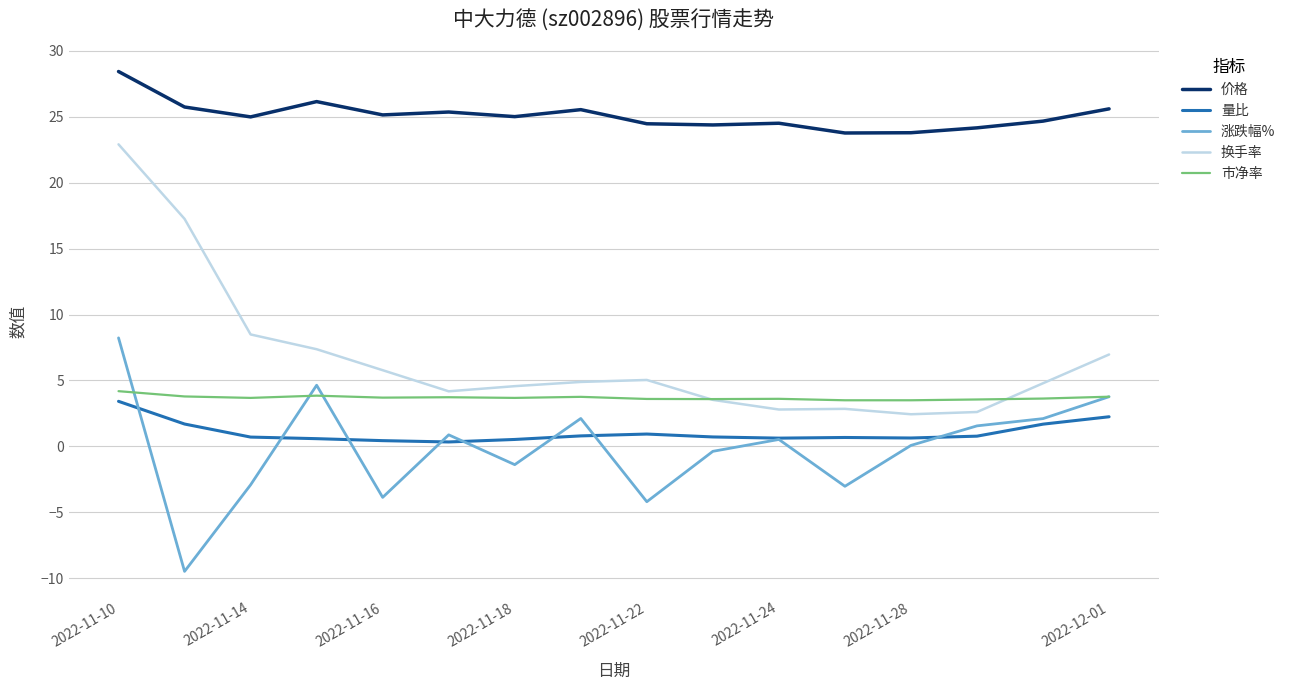

What is the difference between the maximum and minimum values in the 量比 series?

3.1